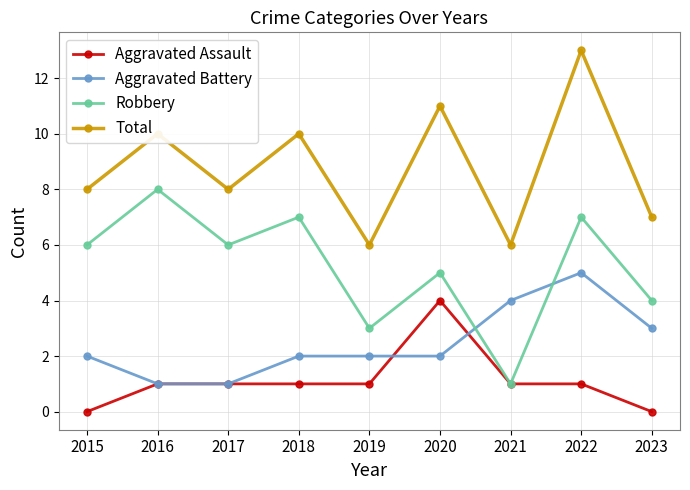

Which series has the largest total across all categories?

Total